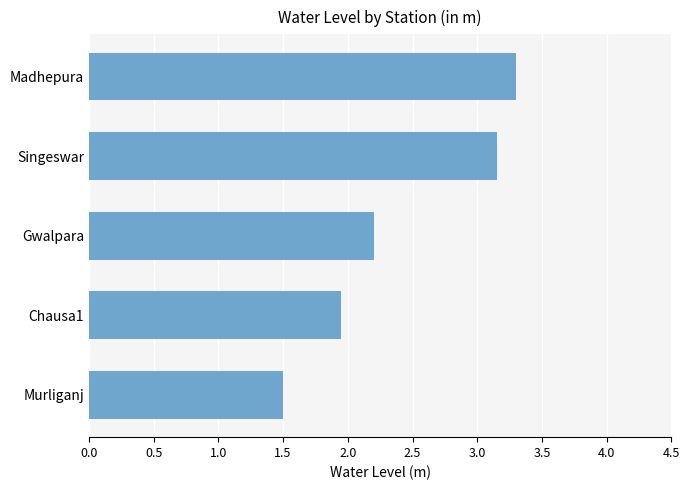

What is the difference between the maximum and minimum values?

1.8